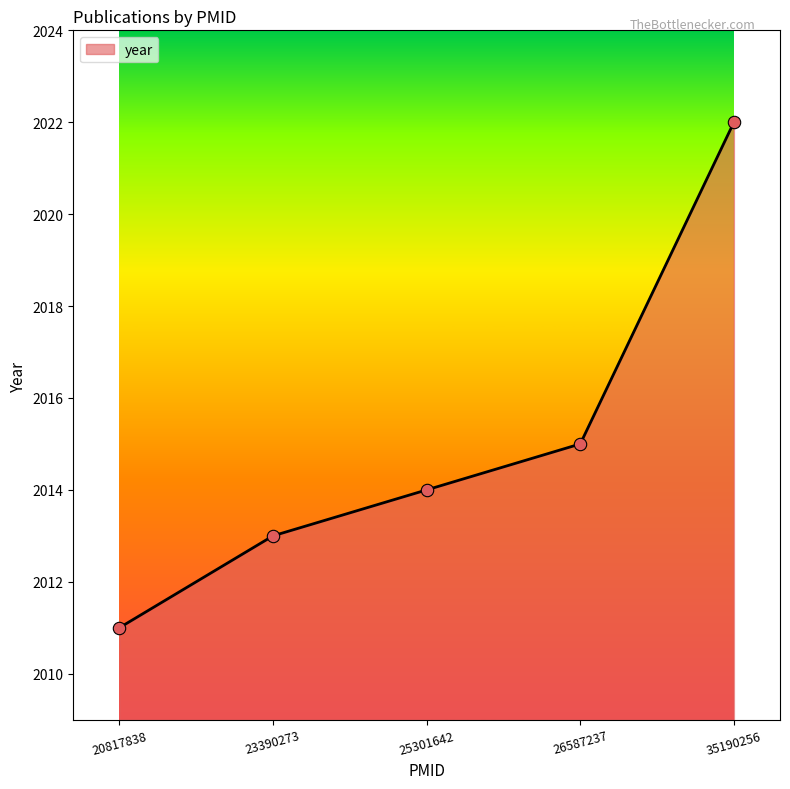

What is the change in value from 23390273 to 26587237?

+2